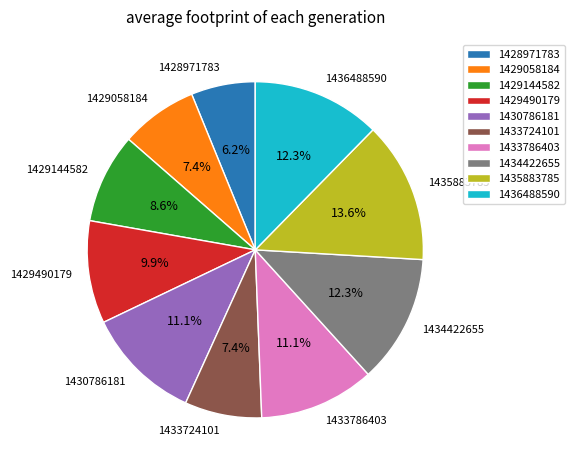

What is the smallest slice in the pie chart?

1428971783